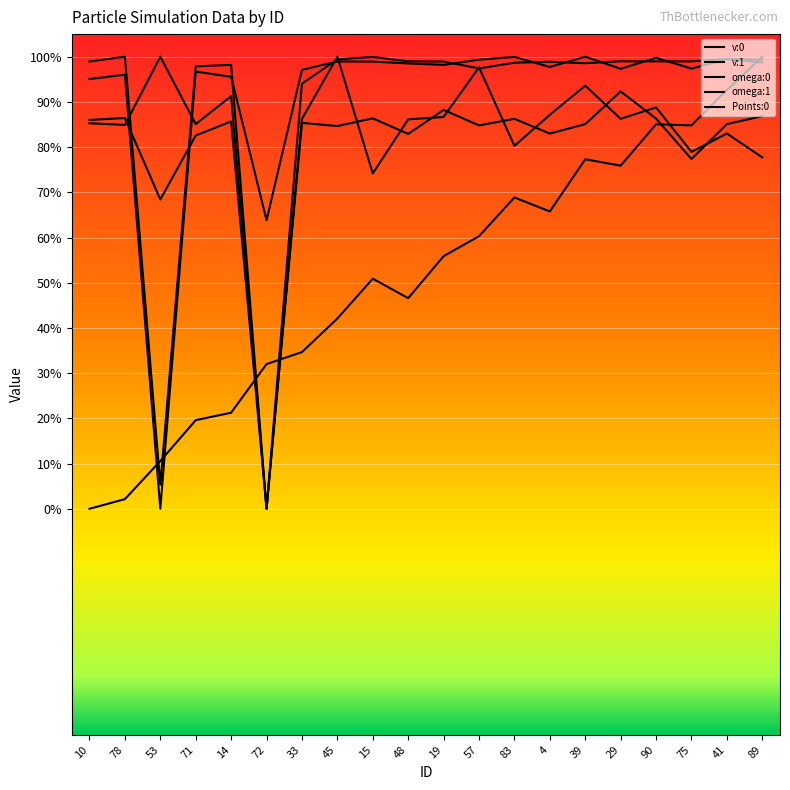

At which category does v:1 reach its first local peak?

78